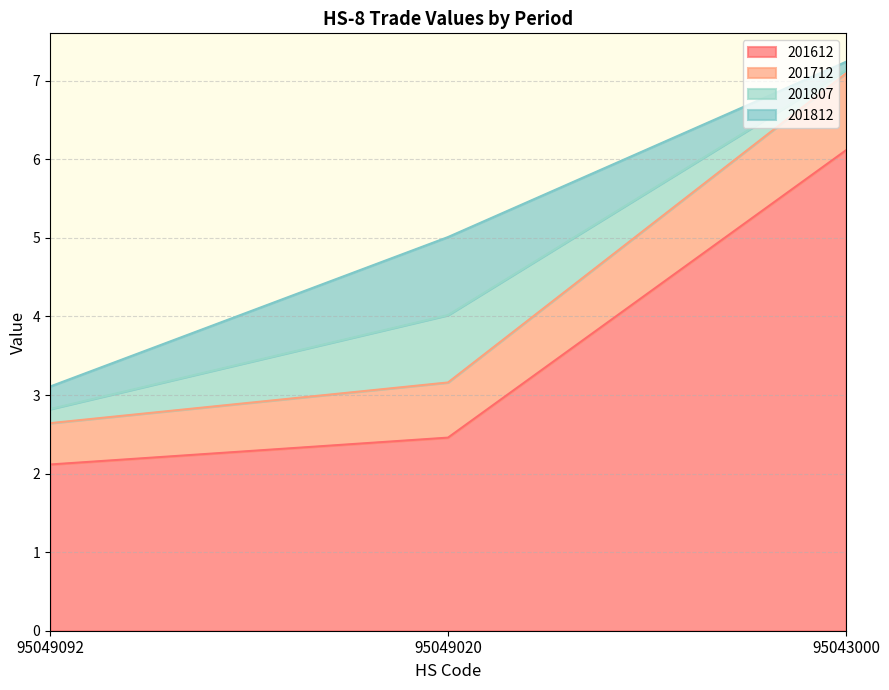

Which category has the lowest value in the 201612 series?

95049092